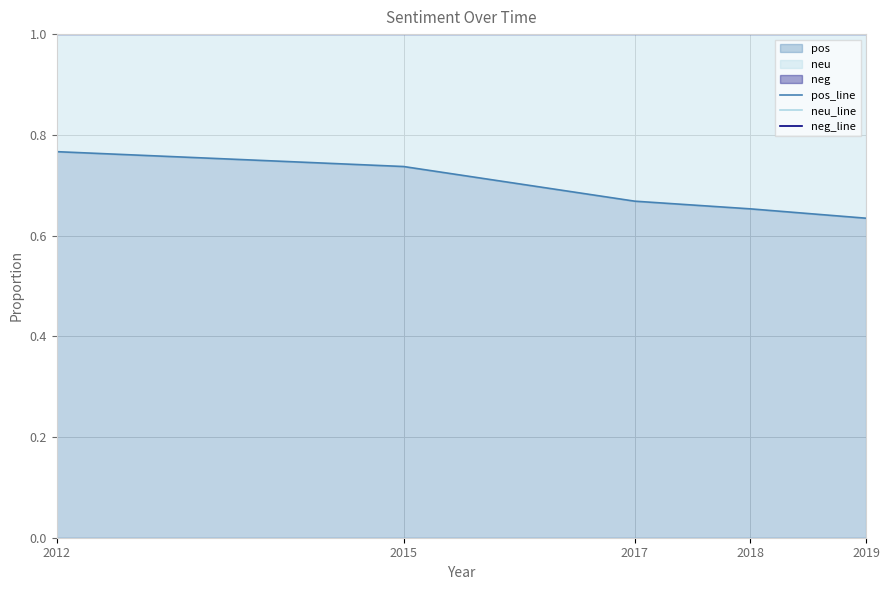

What is the highest value of the neu_line series?

1.0